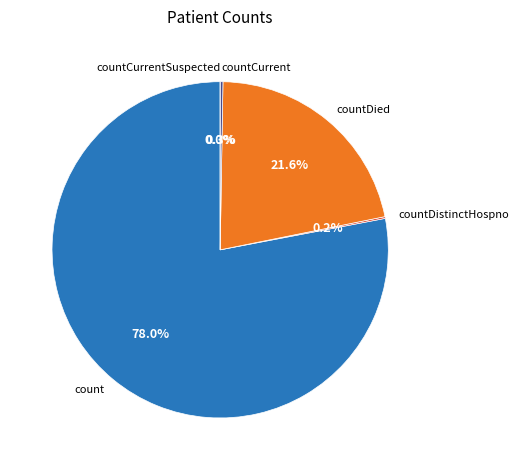

Count the number of slices in the pie.

5